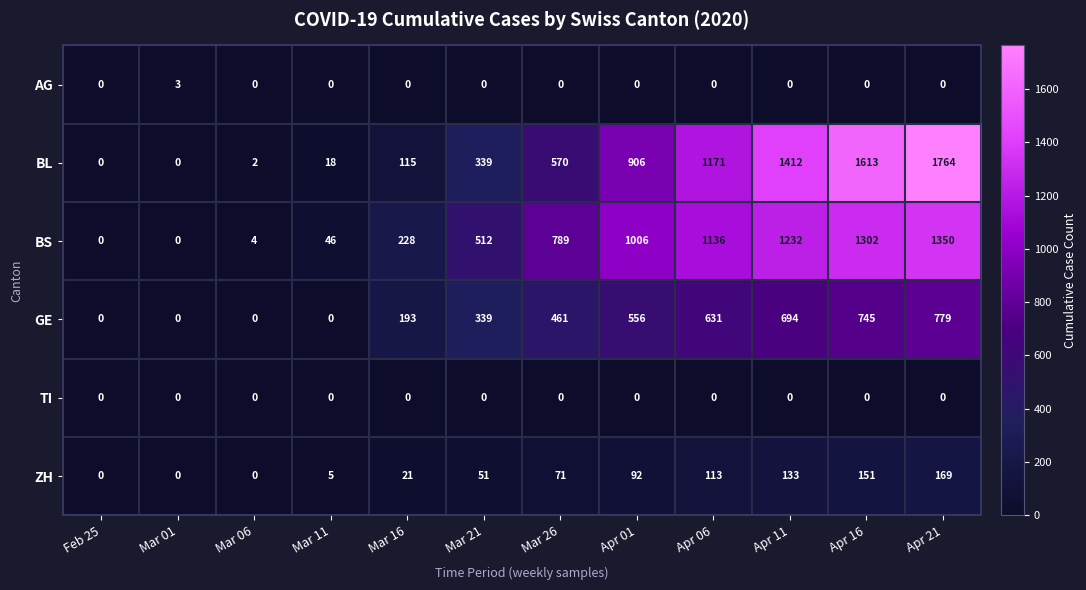

List the series in order of their peak value, lowest first.

TI, AG, ZH, GE, BS, BL